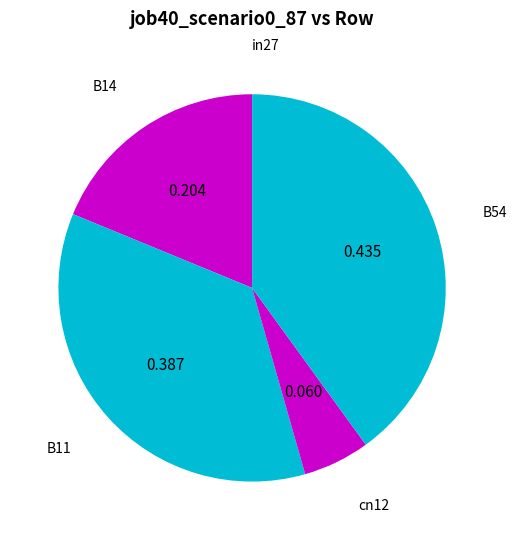

Is there any slice that represents more than half of the pie?

No